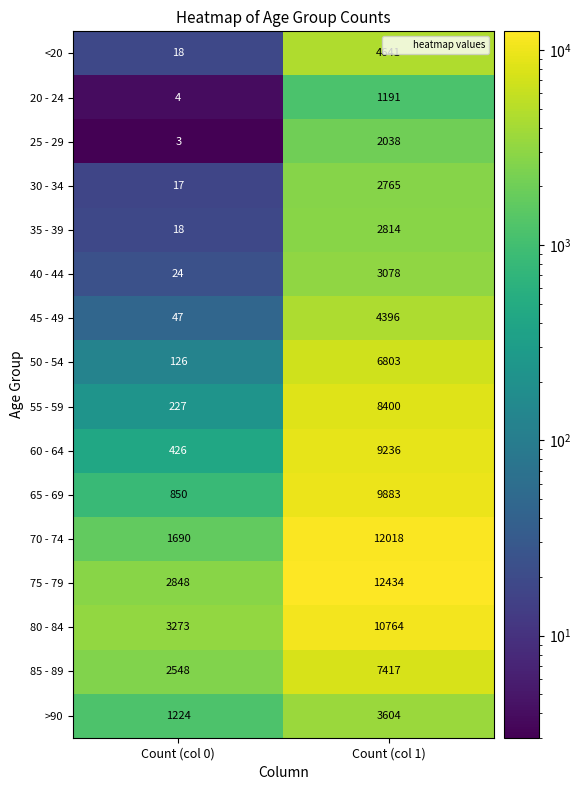

At which category is the sum across all series the highest?

Count (col 1)